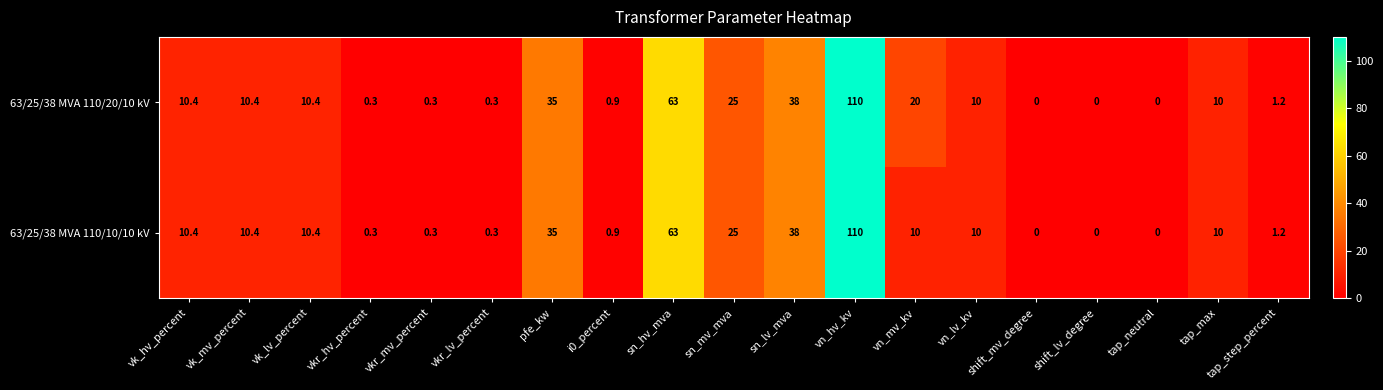

At which category is the sum across all series the highest?

vn_hv_kv